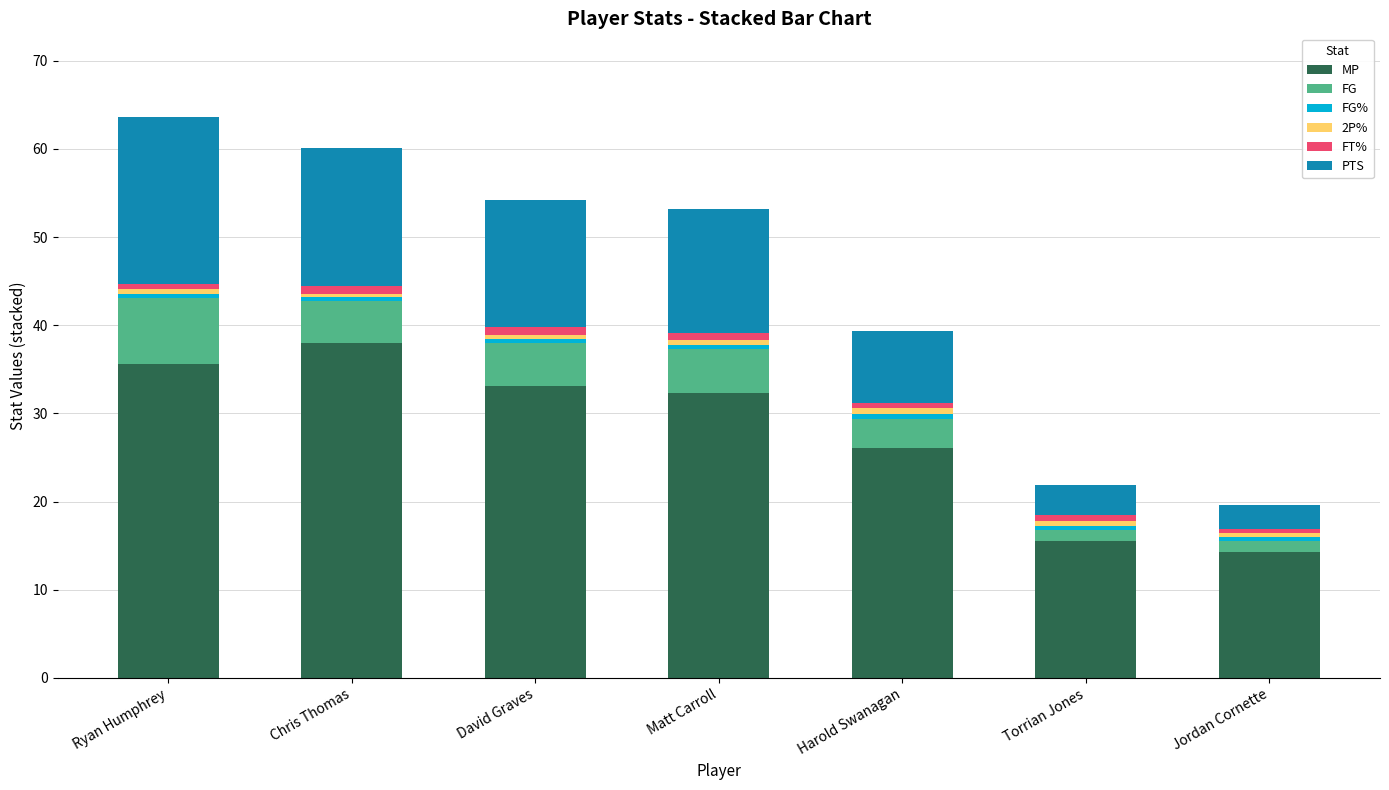

At which label does MP reach its peak?

Chris Thomas